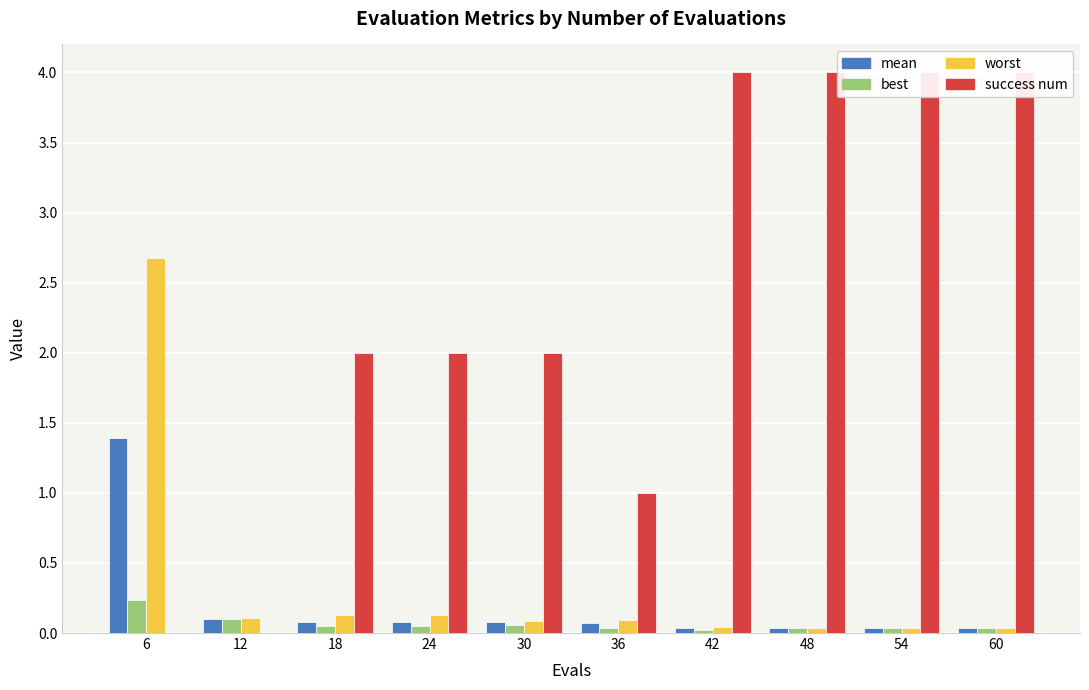

Is it true that best equals 0.0 at 48?

True